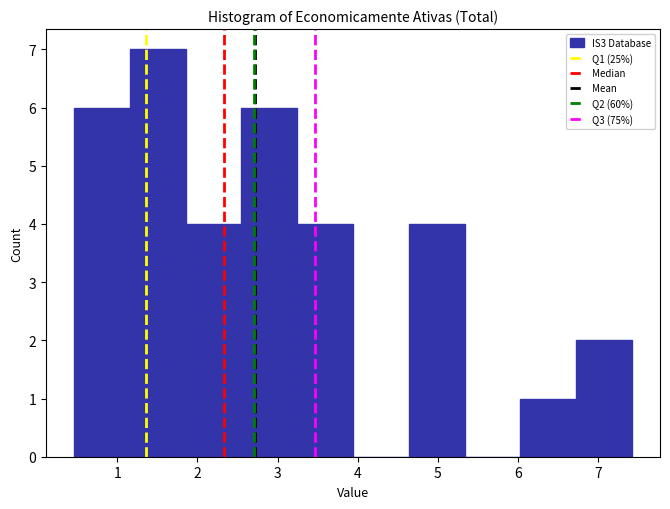

How tall is the bar that spans 4.6 to 5.3 on the x-axis? Neither the bar edges nor the heights are printed on the chart, so give them approximately, as read against the axes.

4